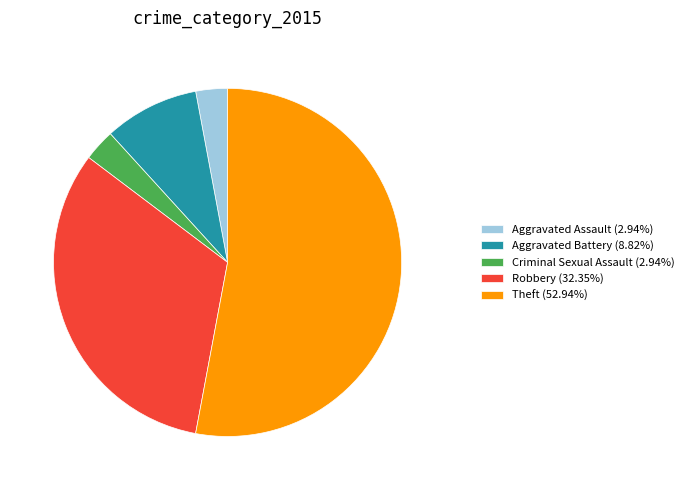

Which category has the biggest portion of the pie?

Theft